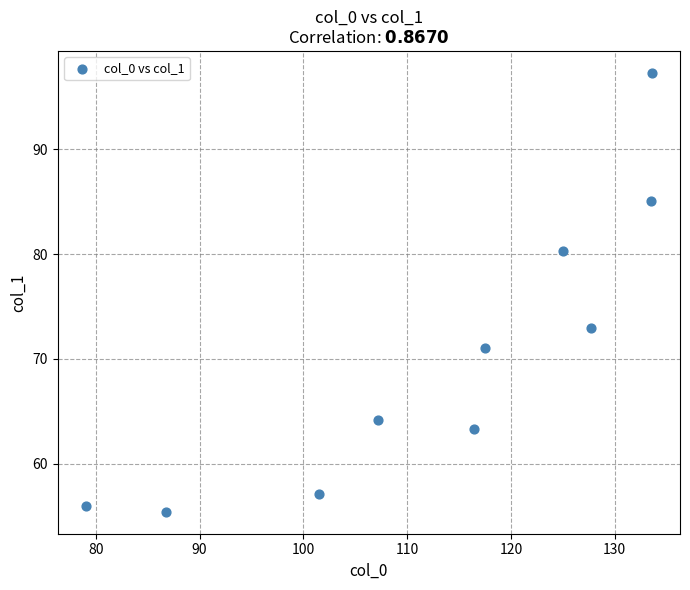

What is the range of Y values (max minus min)?

41.9